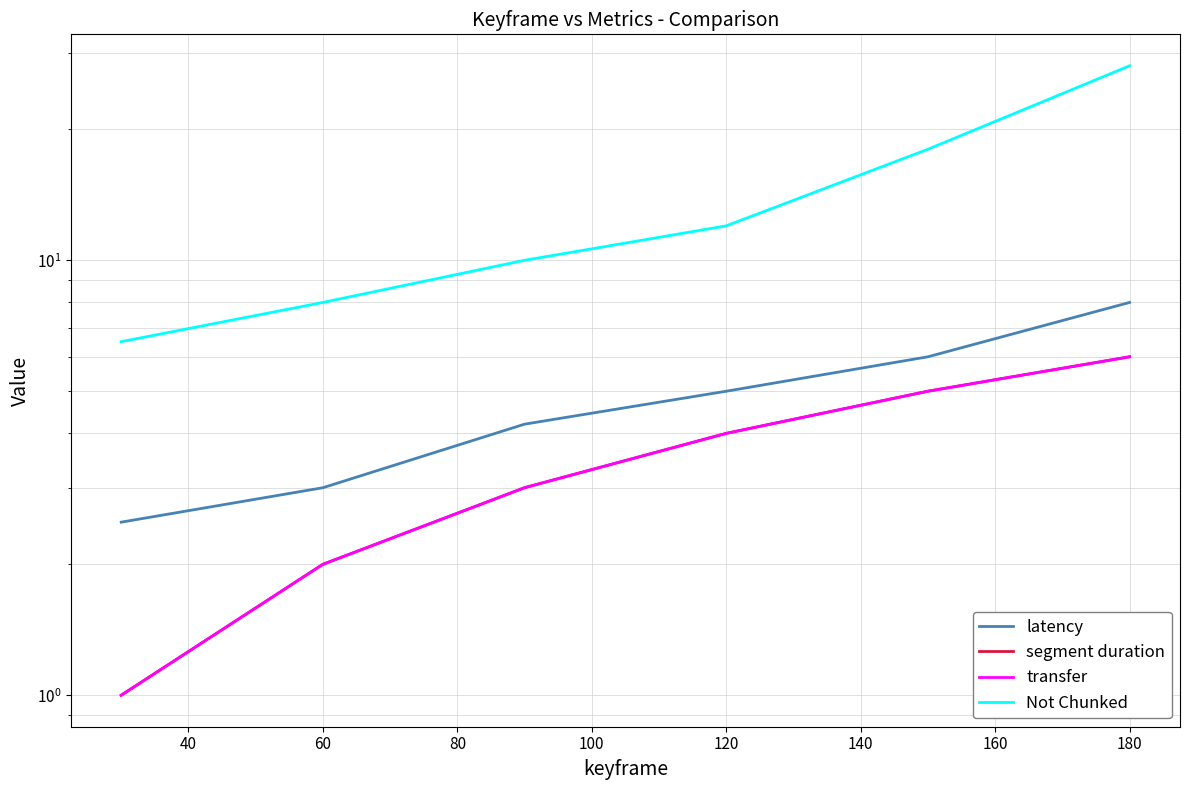

List the series in order of their peak value, lowest first.

segment duration, transfer, latency, Not Chunked